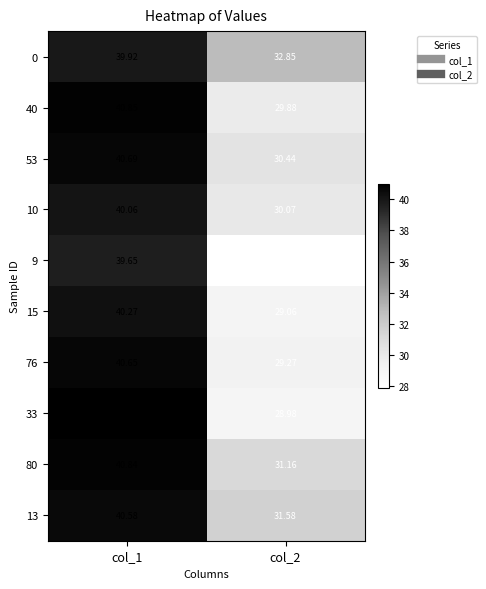

Rank the series at col_2 from lowest to highest value.

9, 33, 15, 76, 40, 10, 53, 80, 13, 0